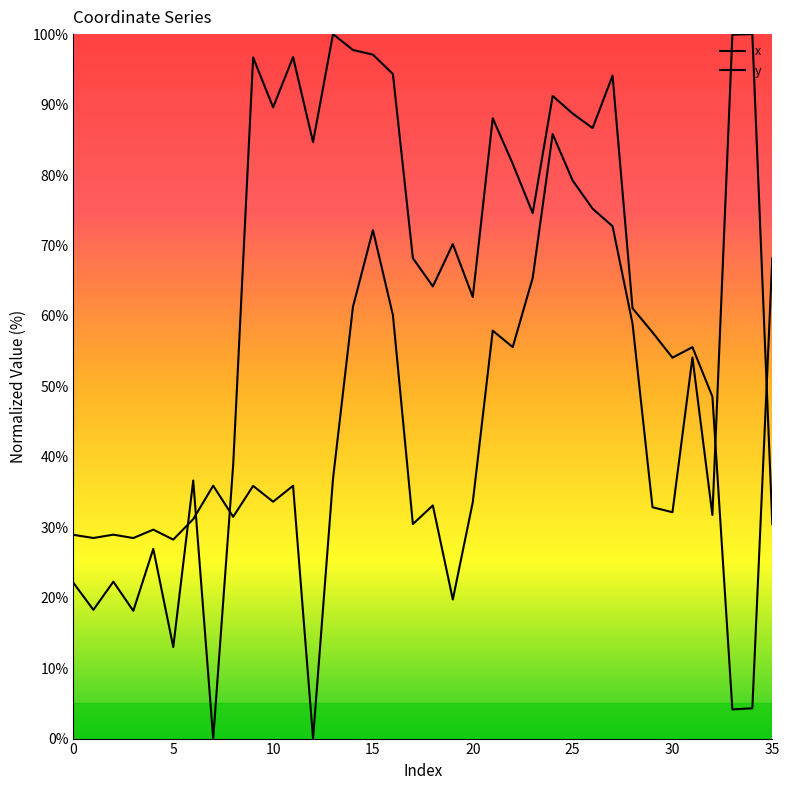

How many lines are shown in the chart?

2